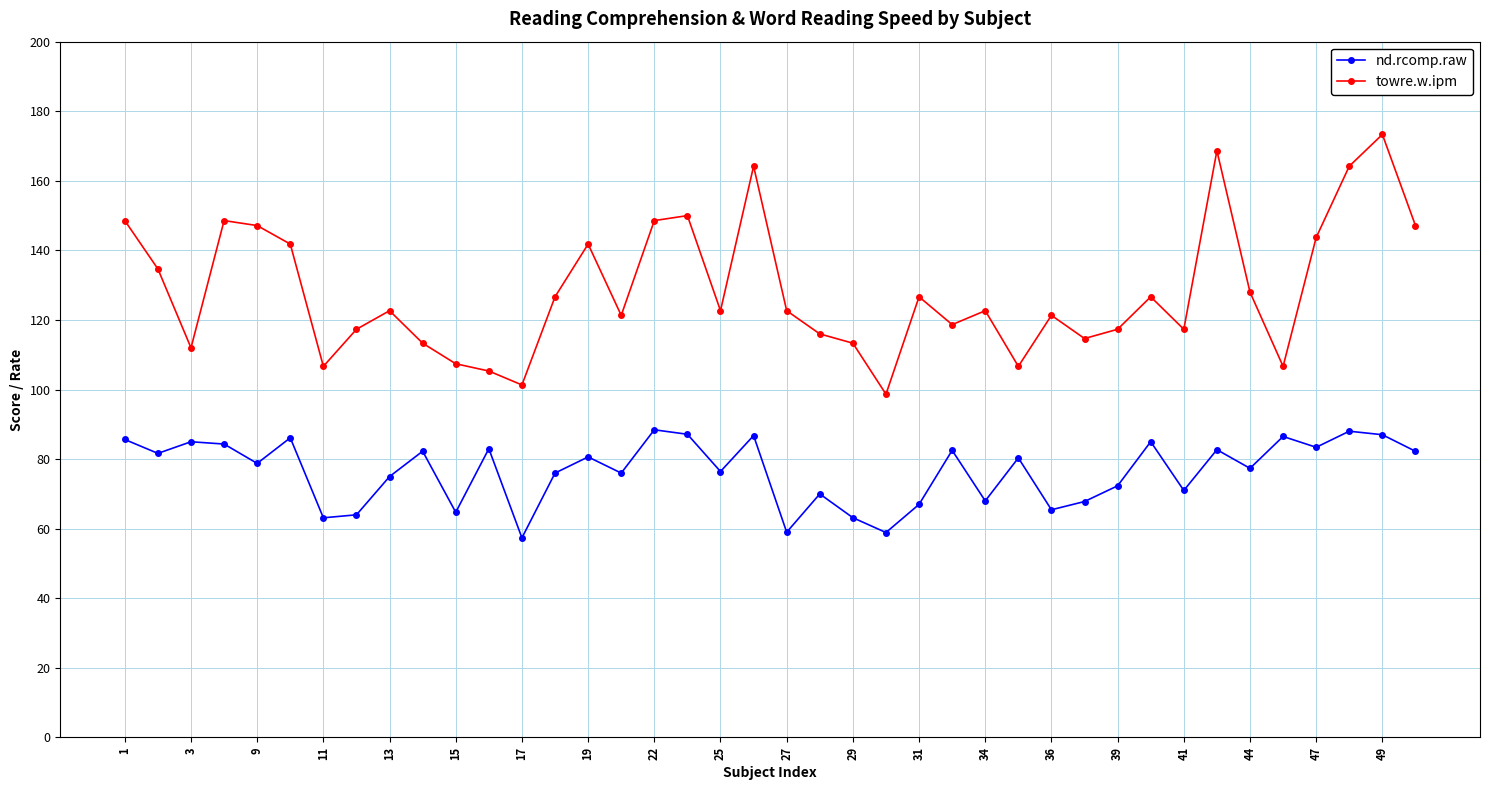

Is this an area chart (filled region under the line)?

No